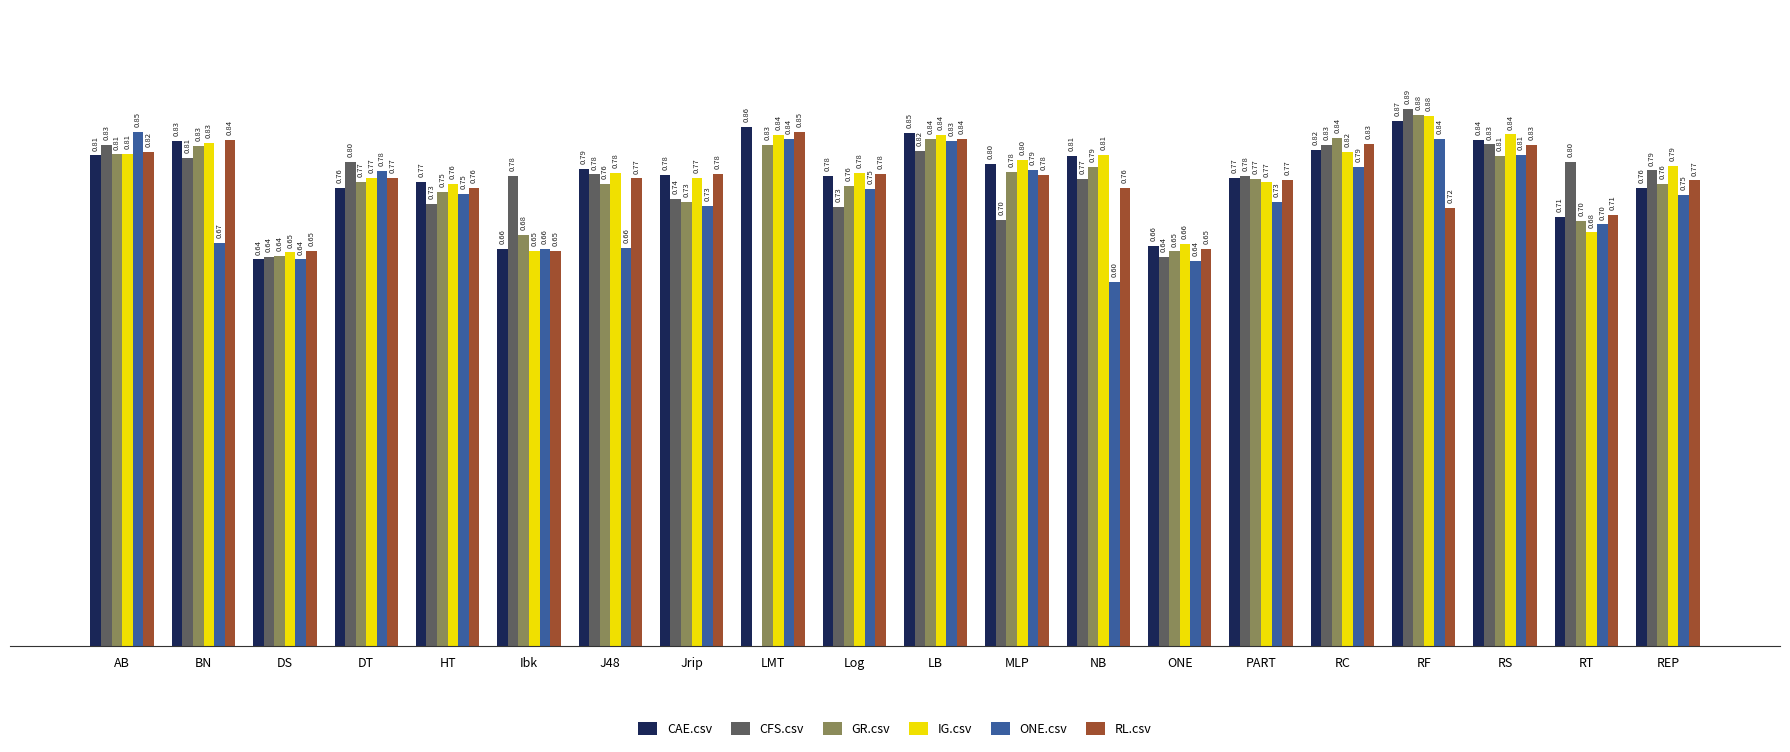

Which series has the largest range (max minus min)?

CFS.csv